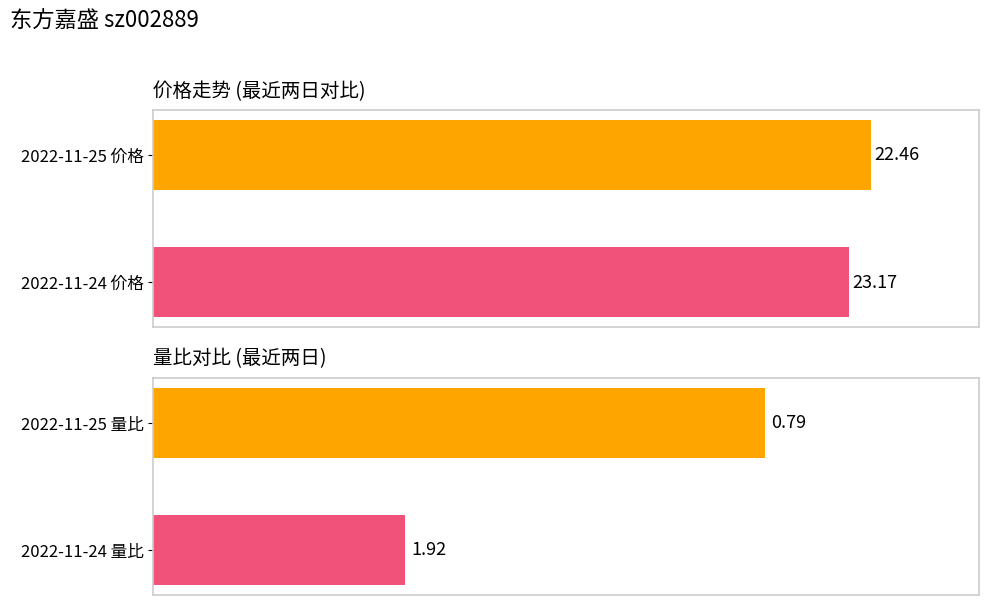

Reading right to left, extract all data points from this chart.

价格: 22.5	23.2
量比: 0.8	1.9